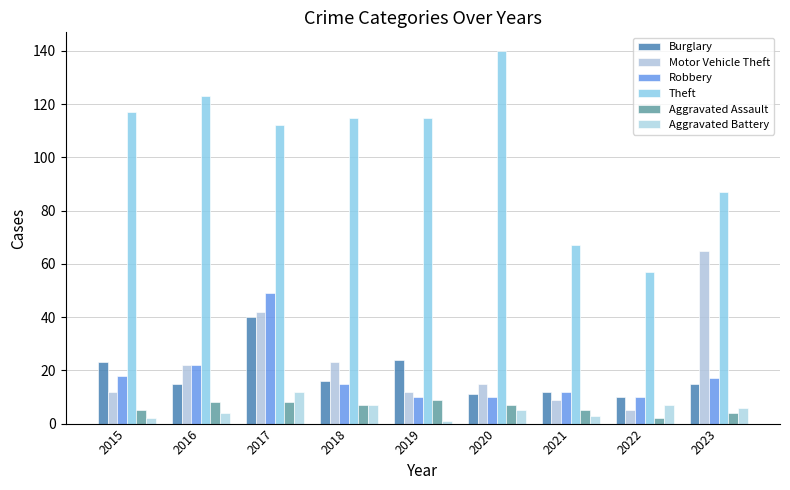

How many data points in Aggravated Assault are less than 7?

4